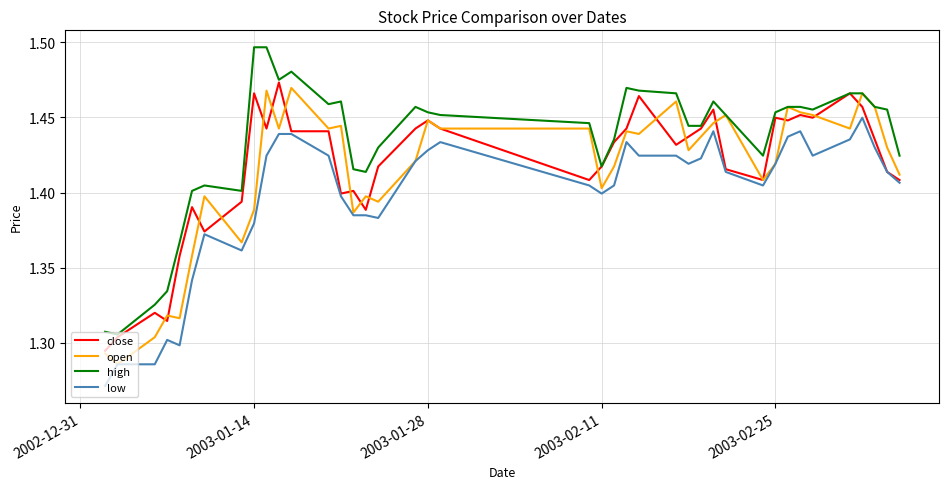

Which series has the largest total across all categories?

high